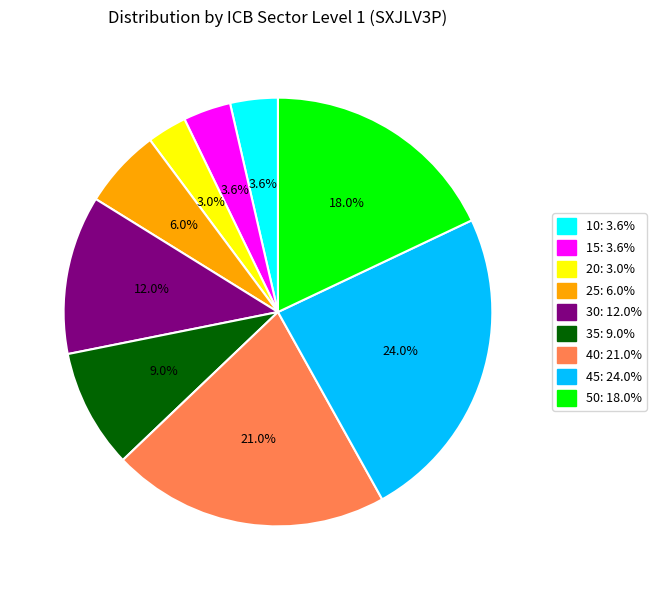

Approximately how many times larger is the value at 40 compared to 25?

3.5